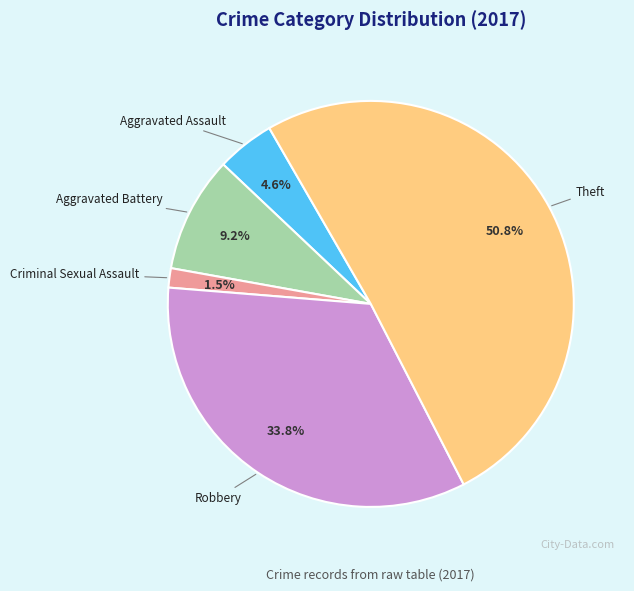

Rank the categories by value from highest to lowest.

Theft, Robbery, Aggravated Battery, Aggravated Assault, Criminal Sexual Assault